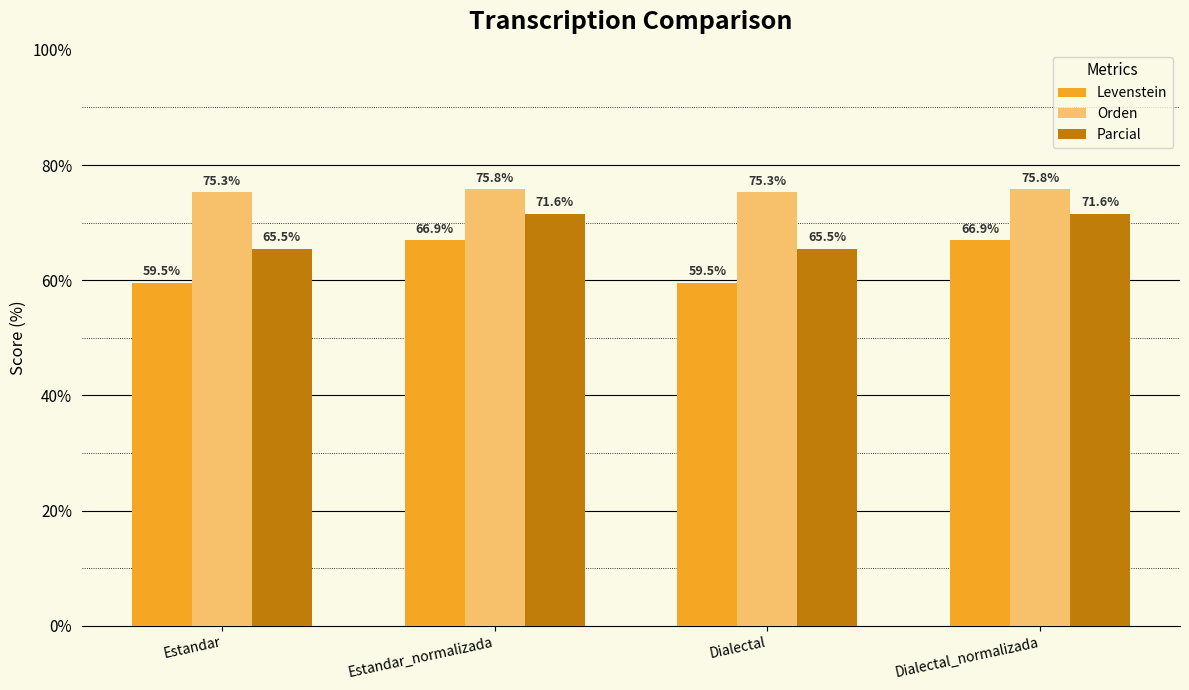

What is the label of the 2nd bar from the left?

Estandar_normalizada